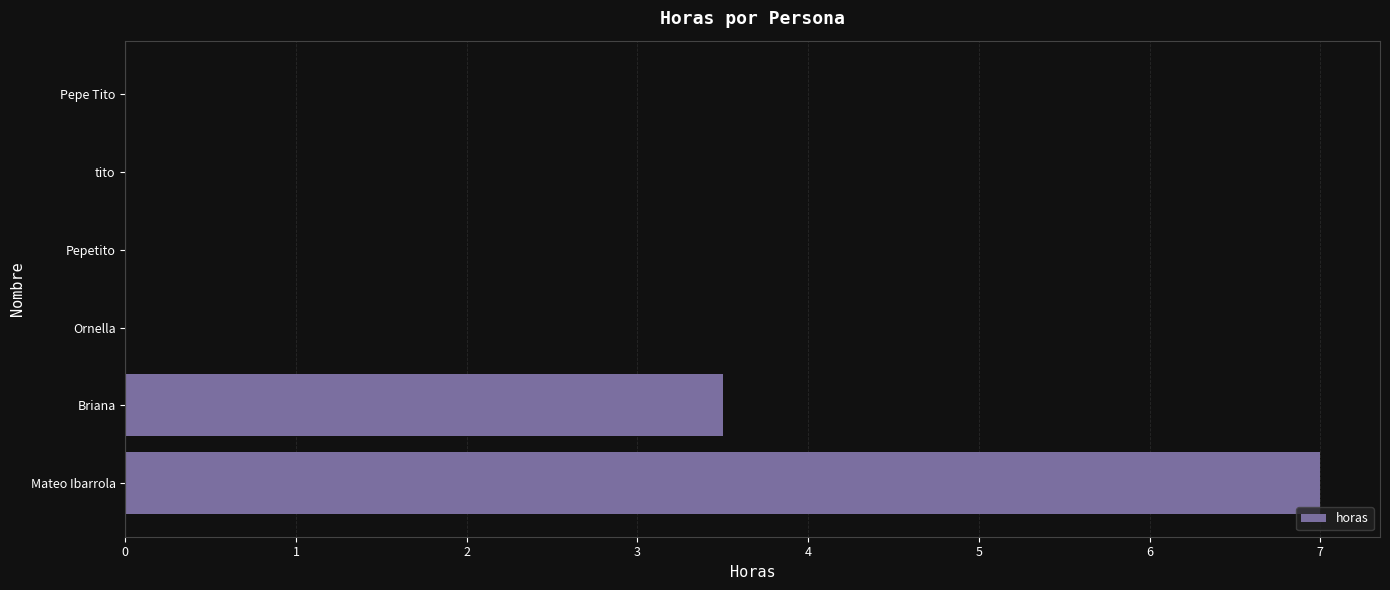

How many positive values are there?

2